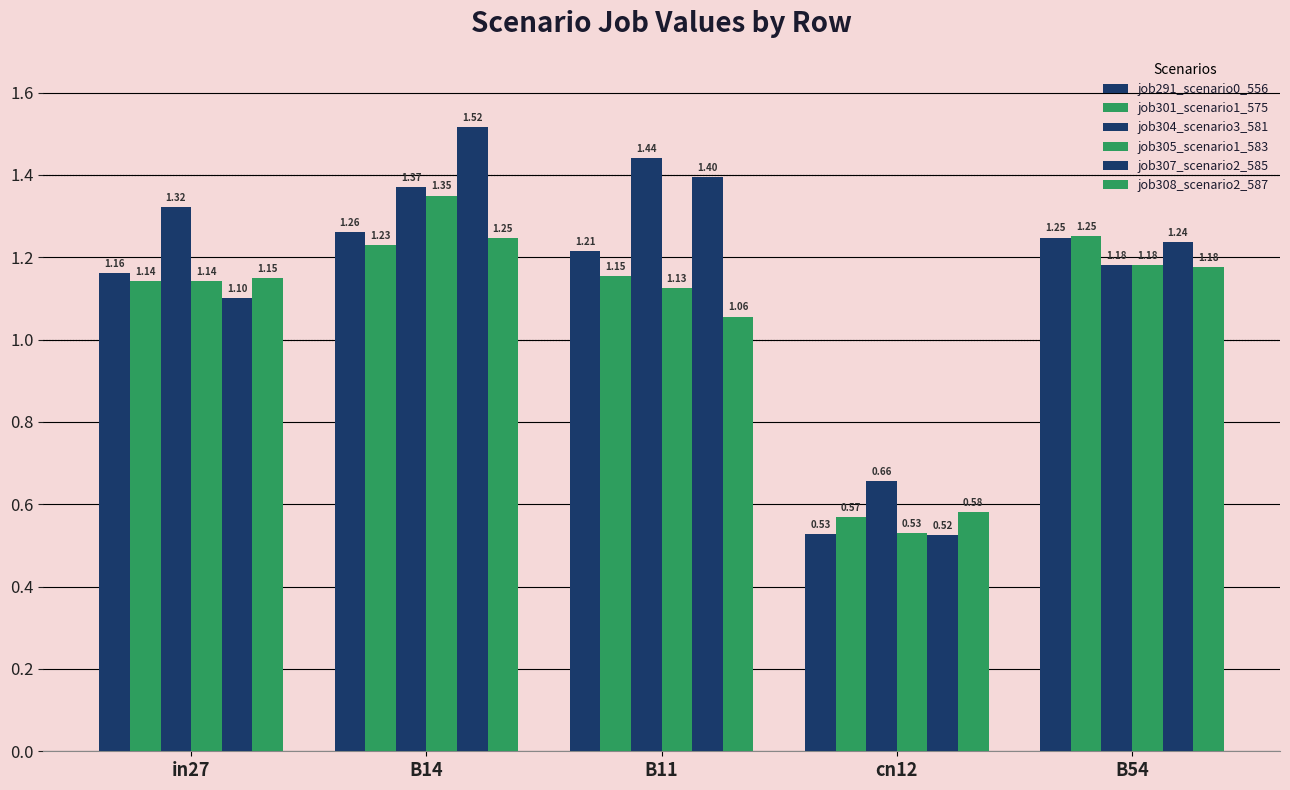

How many bars are there in total?

30